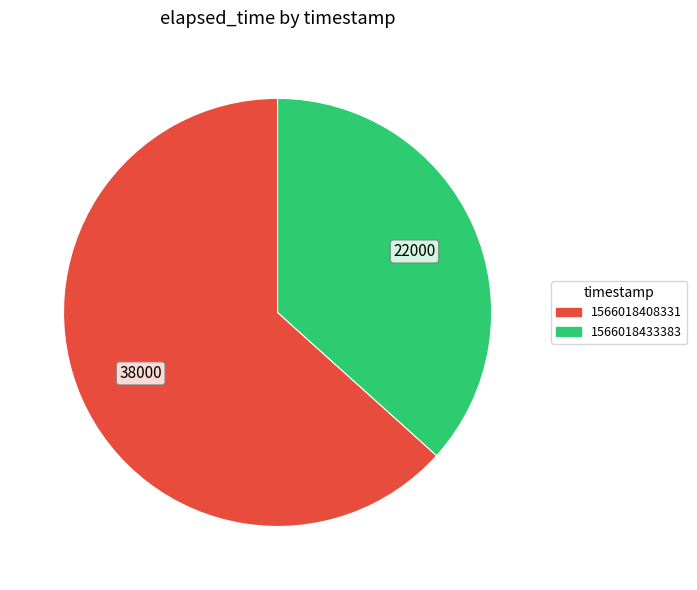

Rank the categories by value from highest to lowest.

1566018408331, 1566018433383